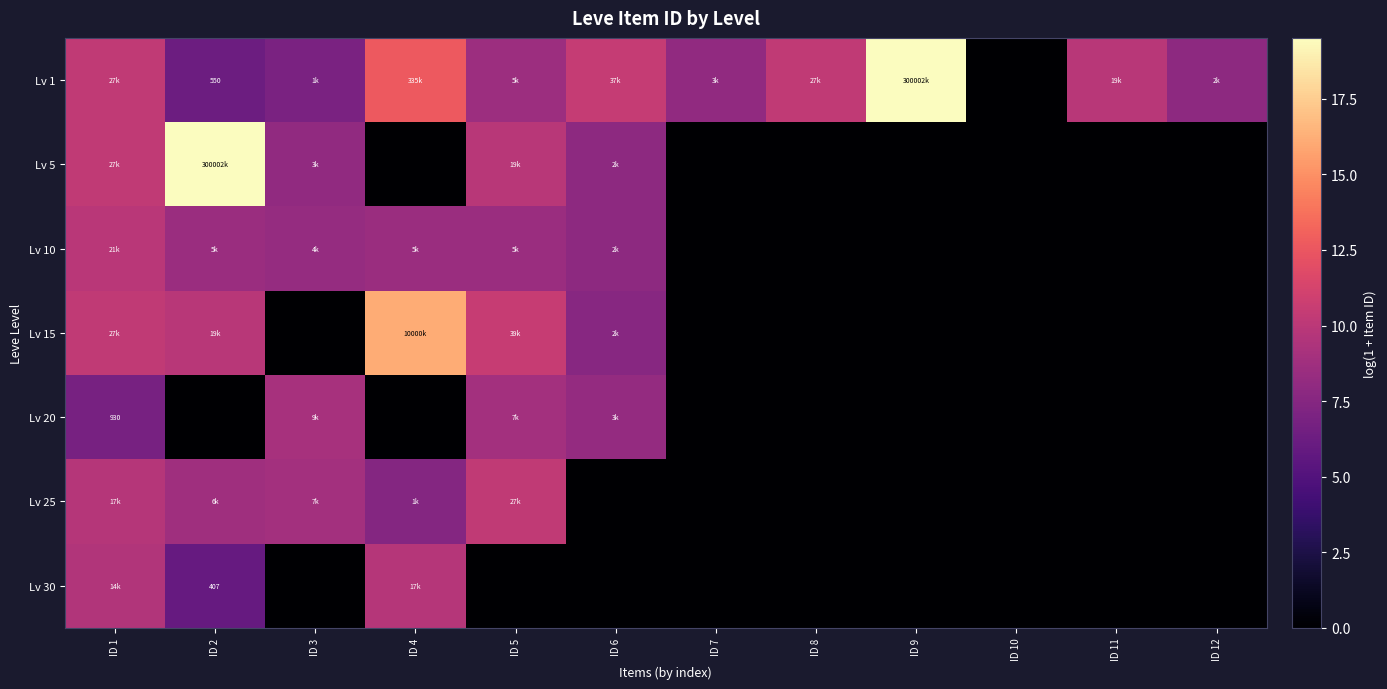

True or false: Lv 5 has a value of 0.0 at ID 10.

True